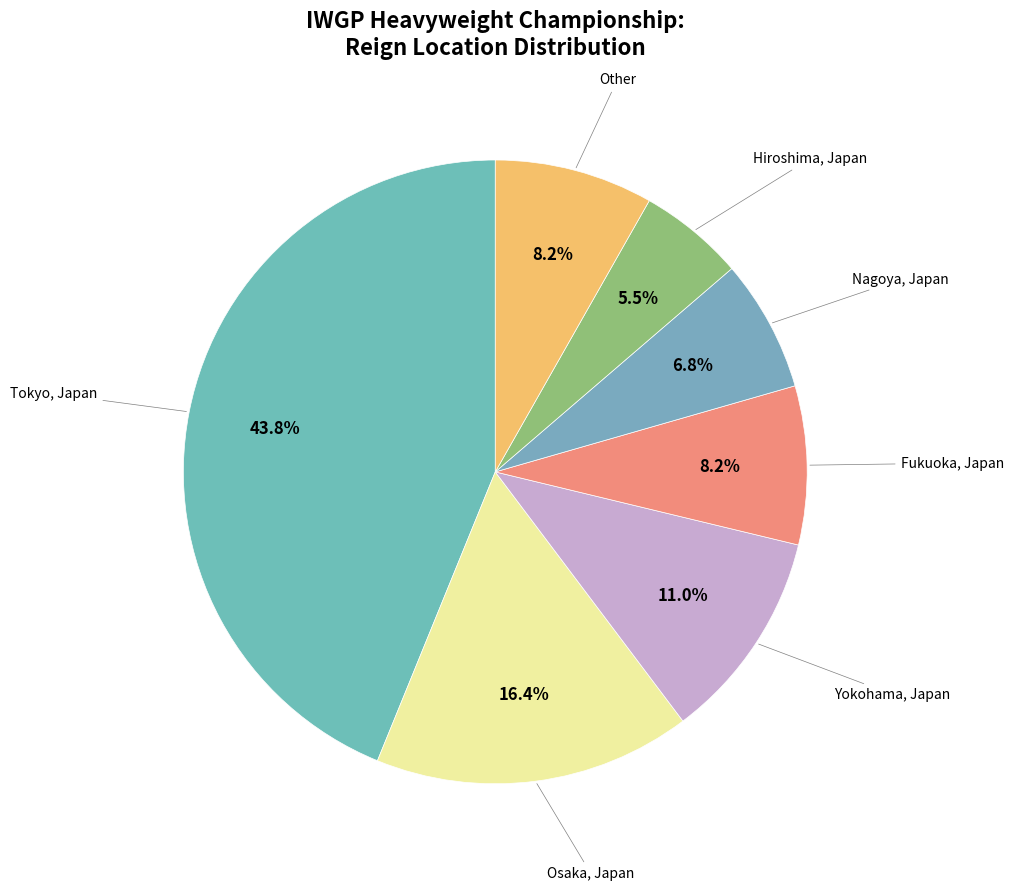

Which category has the smallest portion of the pie?

Hiroshima, Japan